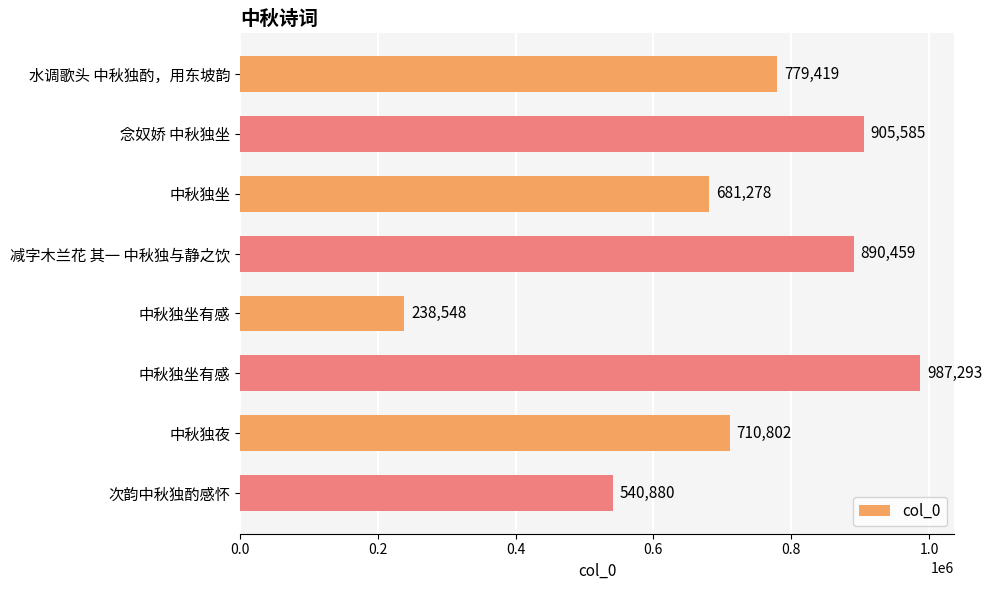

Are the bars horizontal?

Yes